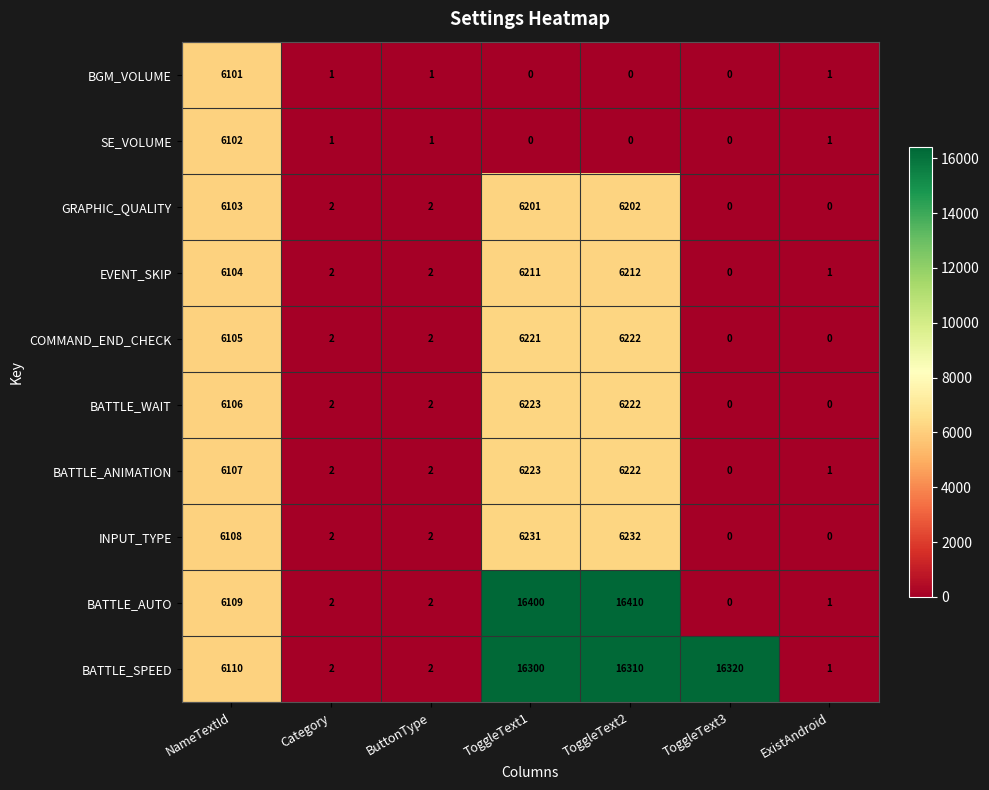

What is the difference between the maximum and minimum values in the BATTLE_SPEED series?

16319